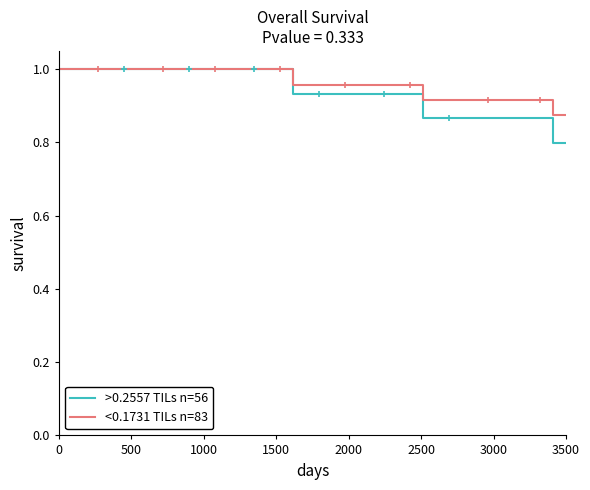

What is the smallest value displayed?

0.8